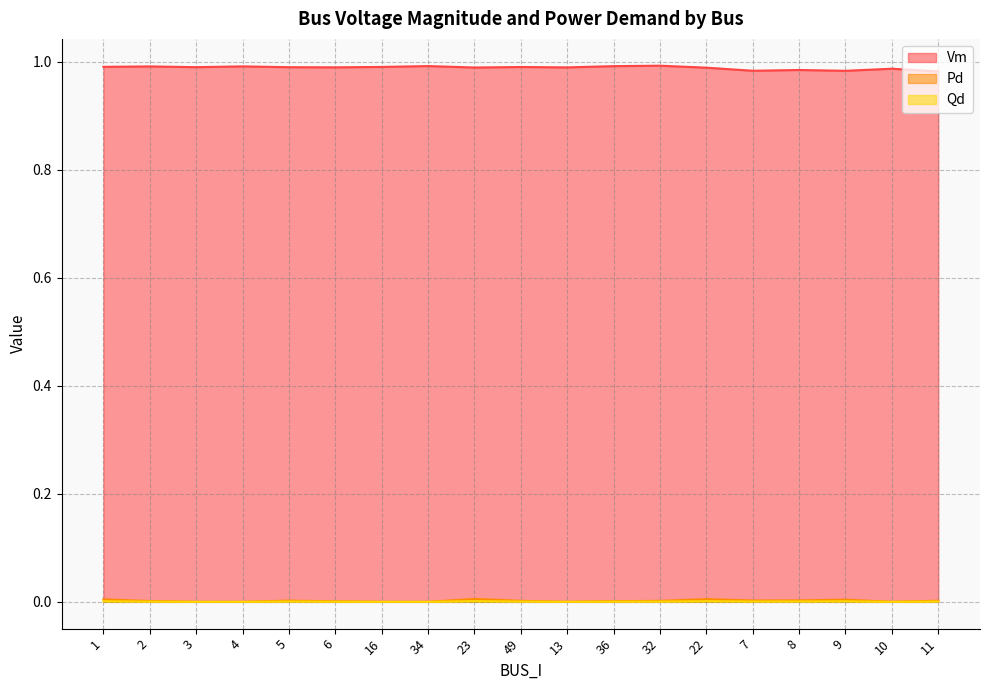

Count the Vm values in the range 0 to 1.

19